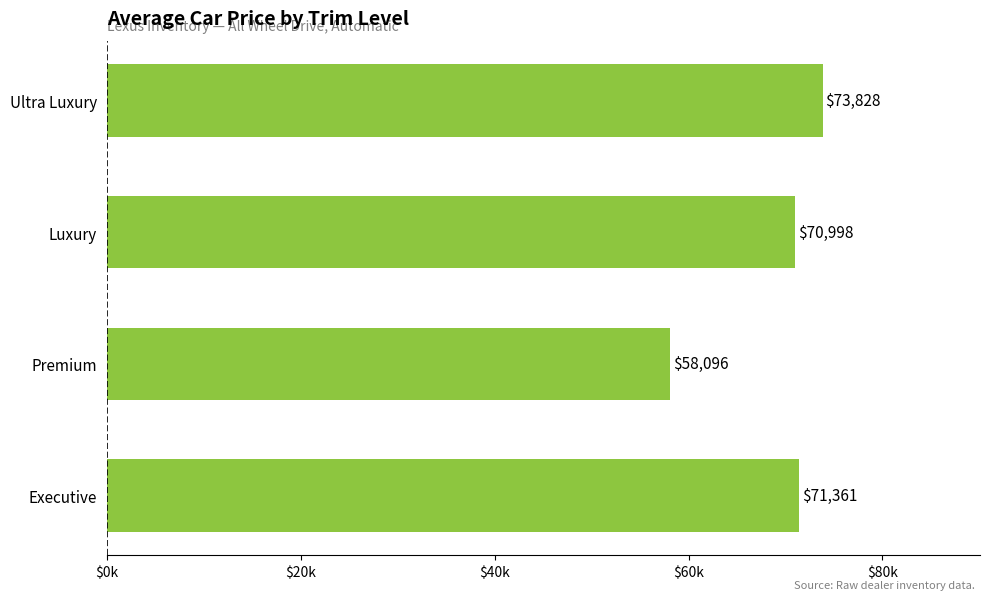

Does the chart contain any negative values?

No